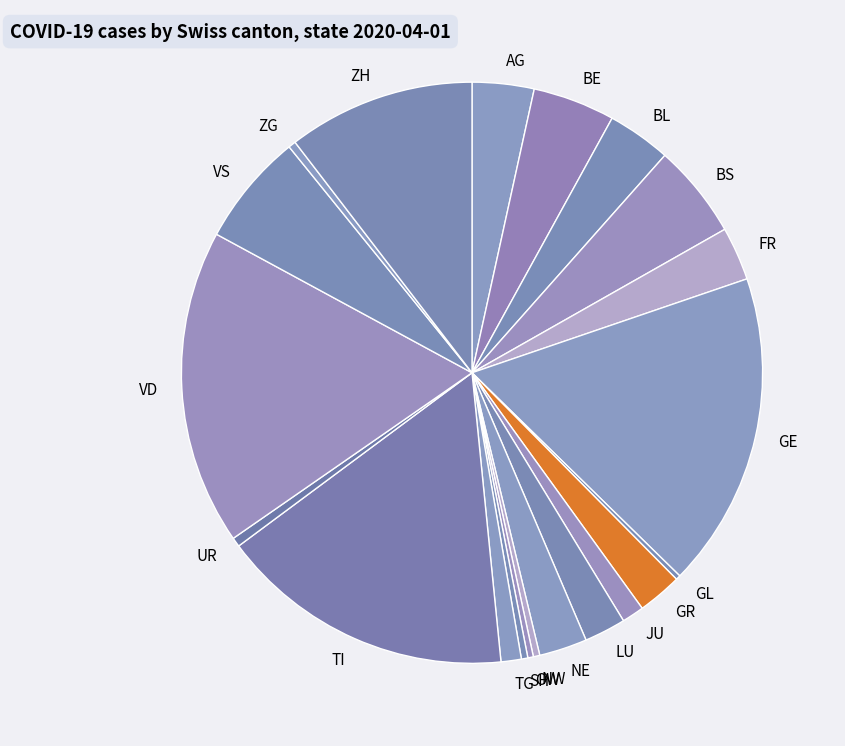

True or false: NW accounts for 14% of the total.

False